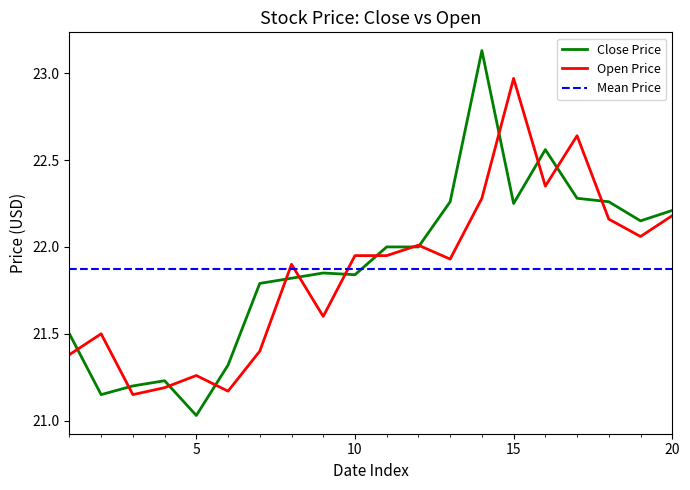

The Close Price series shows 34.8 at 20. True or false?

False